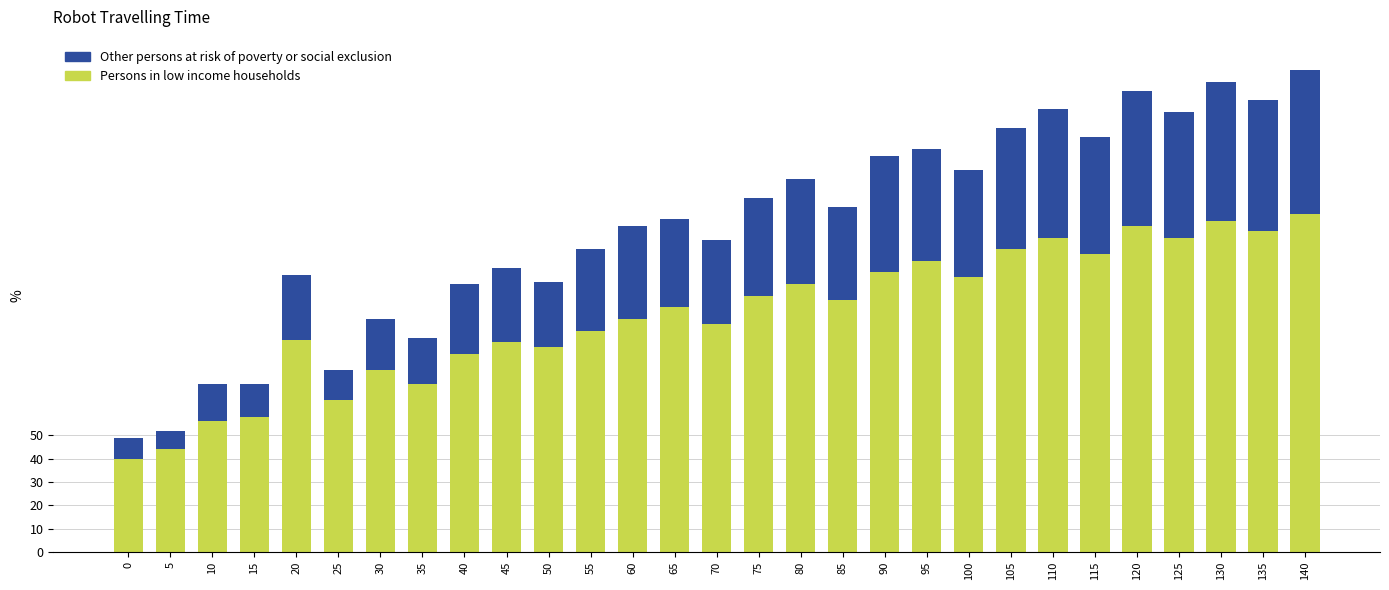

What is the sum of all Persons in low income households values?

2954